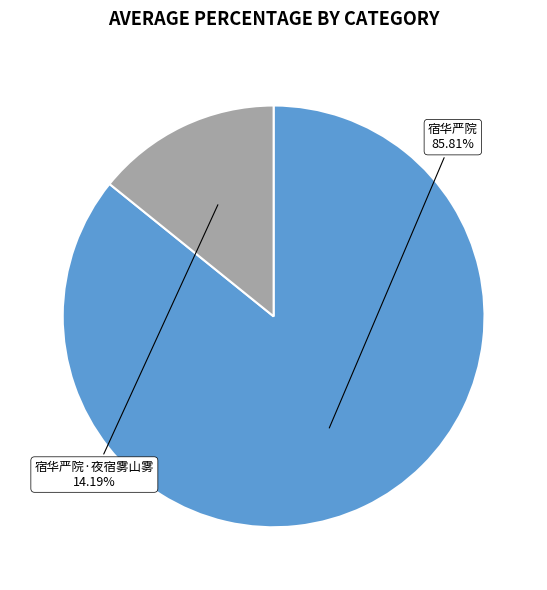

Rank the categories by value from highest to lowest.

宿华严院, 宿华严院·夜宿雾山雾